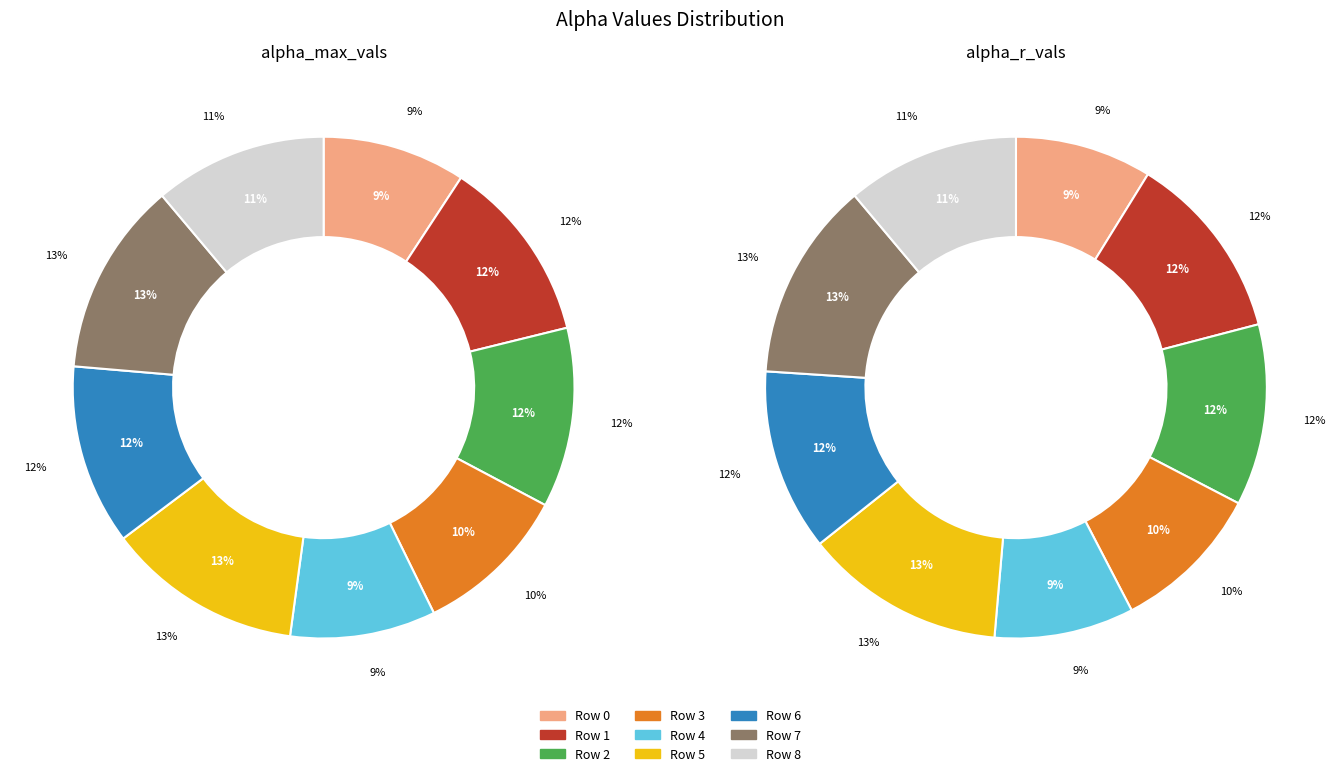

Is there a majority slice in this chart?

No